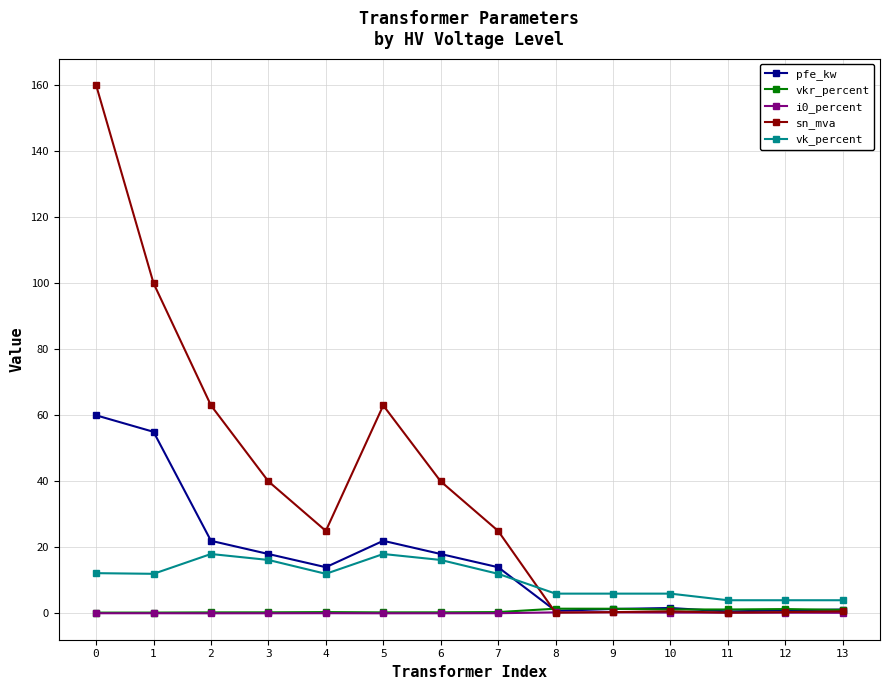

Is it true that pfe_kw equals 22.0 at 5?

True